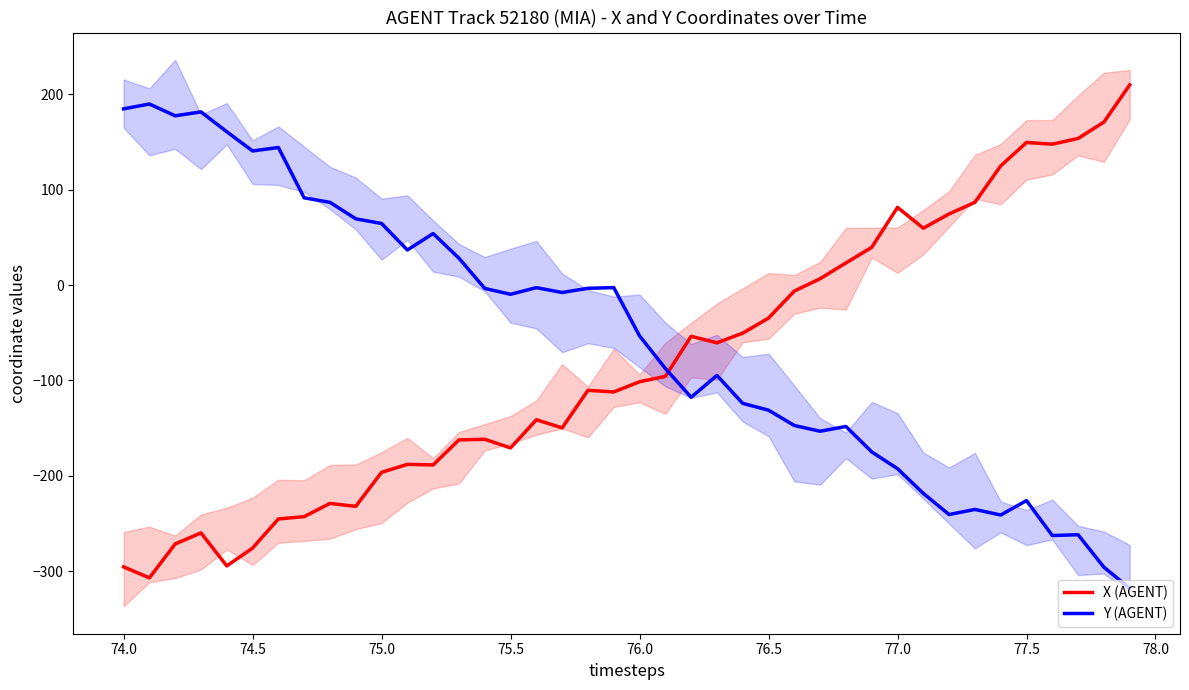

What is the lowest value of the X (AGENT) series?

-307.0